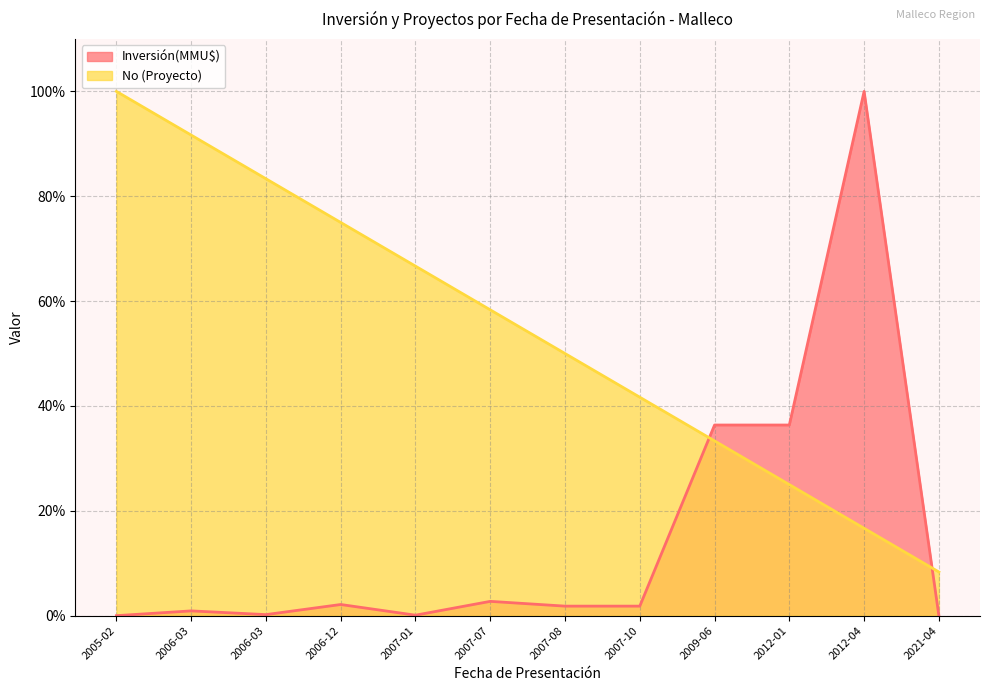

Is it true that No equals 8.3 at 2021-04?

True